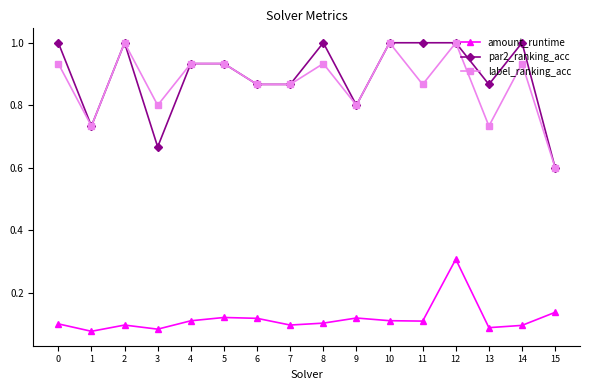

How many series are shown in this chart?

3